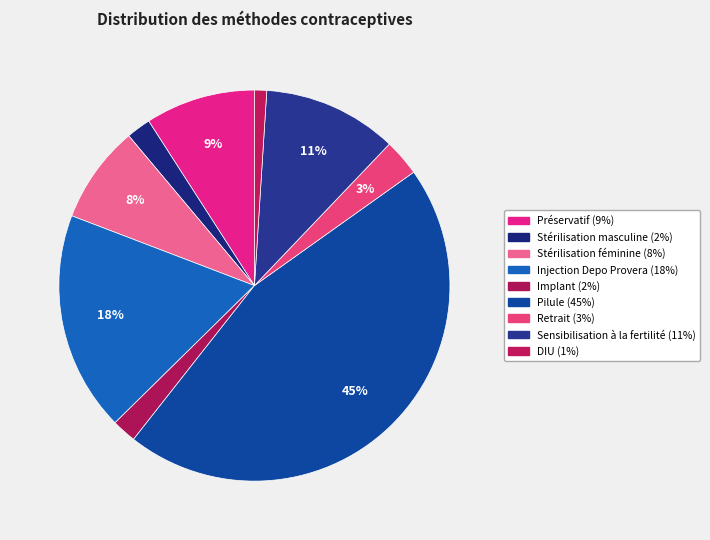

How many slices are in this pie chart?

9